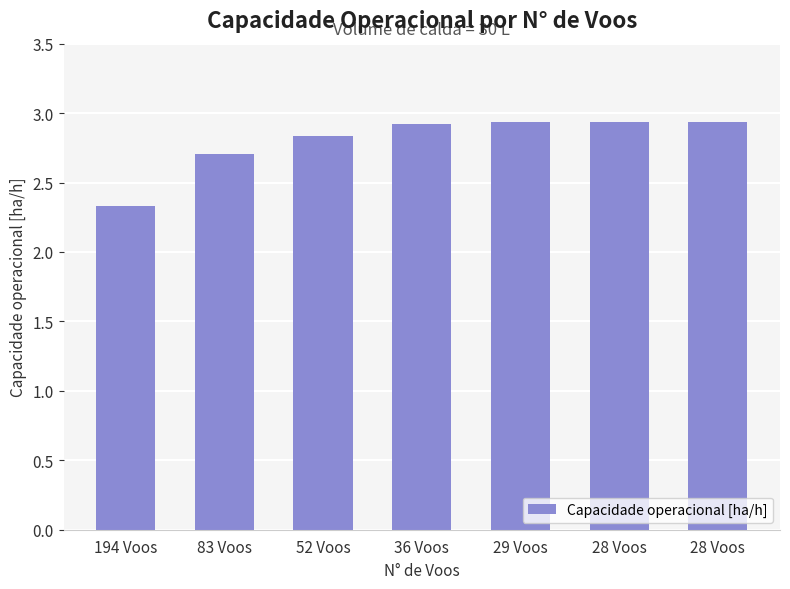

What is the difference between the maximum and minimum values?

0.6